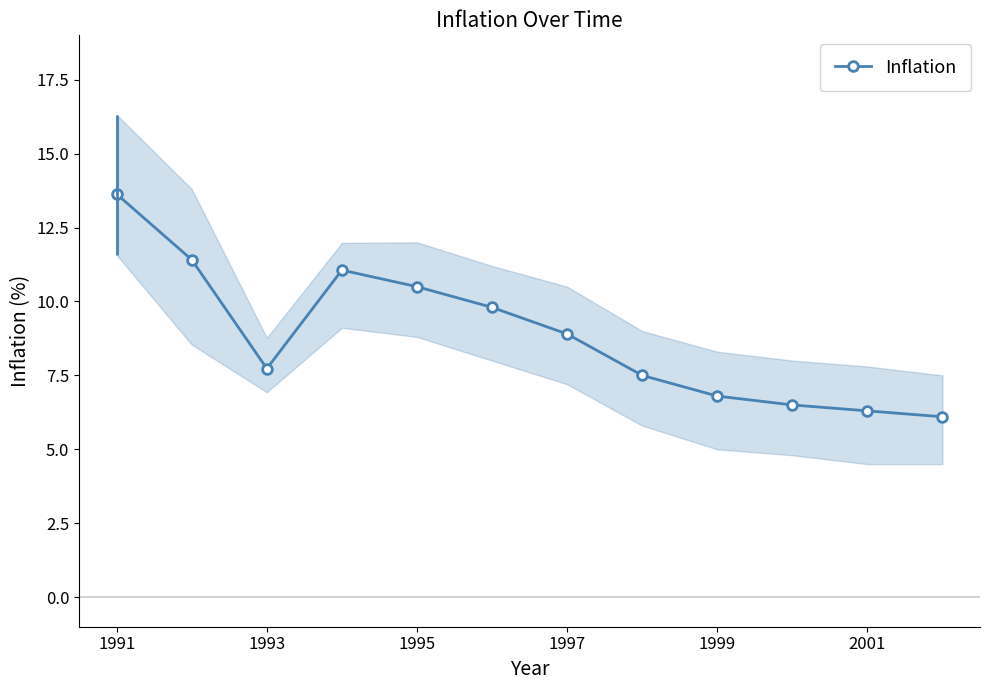

Reading left to right, list all the values displayed in this chart.

13.6	11.4	7.7	11.1	10.5	9.8	8.9	7.5	6.8	6.5	6.3	6.1